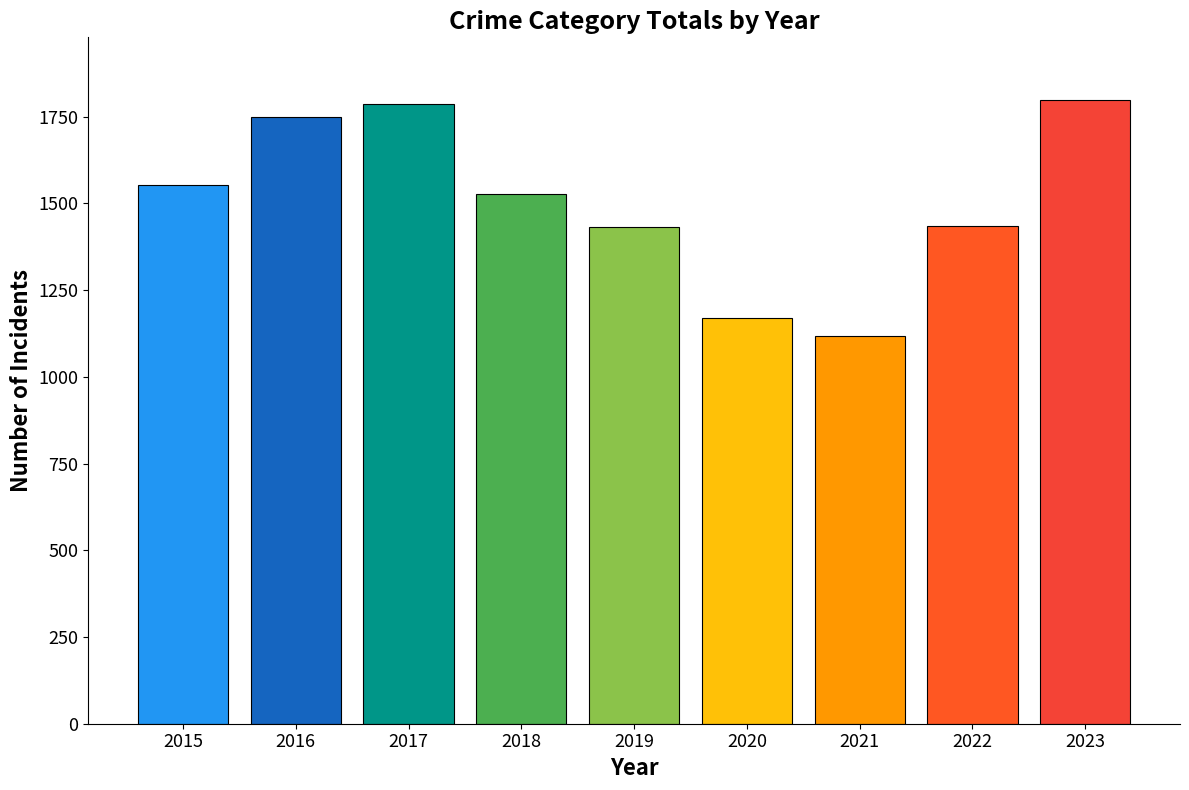

Approximately how many times larger is the value at 2016 compared to 2015?

1.1